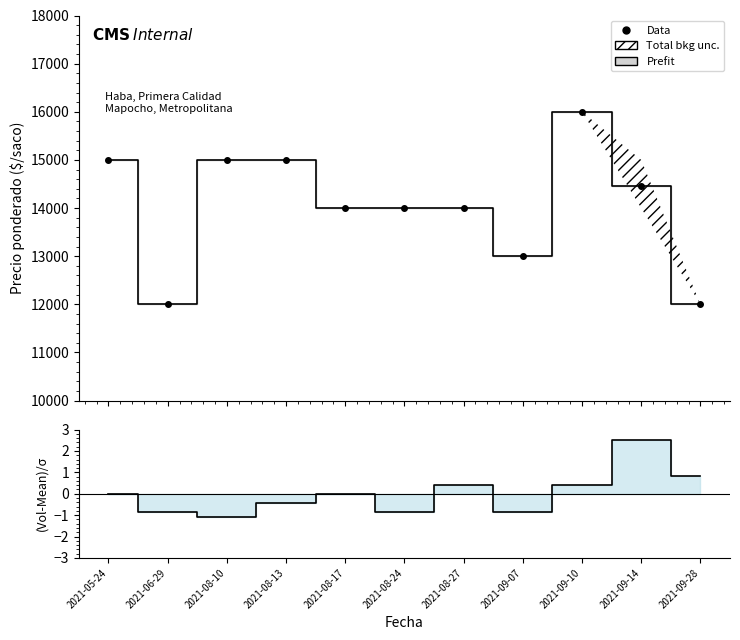

At which category is the sum across all series the highest?

2021-09-10